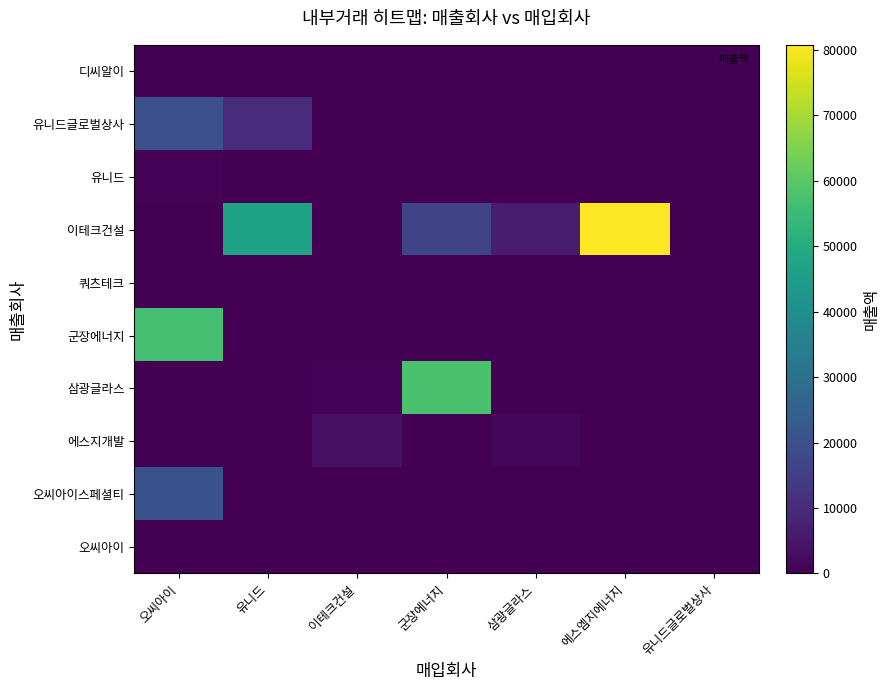

Reading right to left, transcribe all the data shown in this chart.

디씨알이: 유니드글로벌상사=0	에스엠지에너지=0	삼광글라스=0	군장에너지=0	이테크건설=0	유니드=0	오씨아이=492
유니드글로벌상사: 유니드글로벌상사=0	에스엠지에너지=0	삼광글라스=0	군장에너지=0	이테크건설=0	유니드=10354	오씨아이=19837
유니드: 유니드글로벌상사=19	에스엠지에너지=0	삼광글라스=0	군장에너지=0	이테크건설=0	유니드=0	오씨아이=718
이테크건설: 유니드글로벌상사=0	에스엠지에너지=80725	삼광글라스=6200	군장에너지=16528	이테크건설=0	유니드=46636	오씨아이=0
쿼츠테크: 유니드글로벌상사=0	에스엠지에너지=0	삼광글라스=0	군장에너지=0	이테크건설=0	유니드=0	오씨아이=0
군장에너지: 유니드글로벌상사=0	에스엠지에너지=0	삼광글라스=0	군장에너지=0	이테크건설=0	유니드=176	오씨아이=56634
삼광글라스: 유니드글로벌상사=0	에스엠지에너지=0	삼광글라스=0	군장에너지=57522	이테크건설=771	유니드=133	오씨아이=33
에스지개발: 유니드글로벌상사=0	에스엠지에너지=0	삼광글라스=1074	군장에너지=0	이테크건설=3483	유니드=0	오씨아이=0
오씨아이스페셜티: 유니드글로벌상사=0	에스엠지에너지=0	삼광글라스=0	군장에너지=0	이테크건설=0	유니드=0	오씨아이=20323
오씨아이: 유니드글로벌상사=0	에스엠지에너지=0	삼광글라스=0	군장에너지=0	이테크건설=0	유니드=44	오씨아이=0